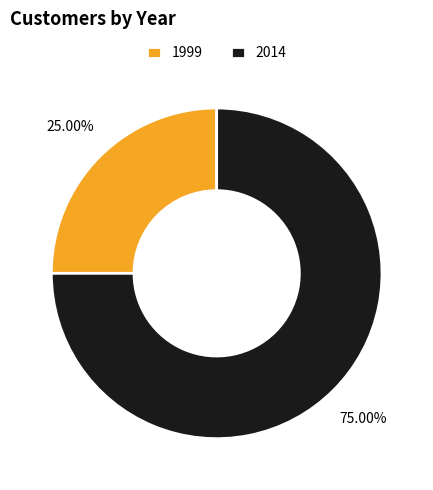

Count the number of slices in the pie.

2